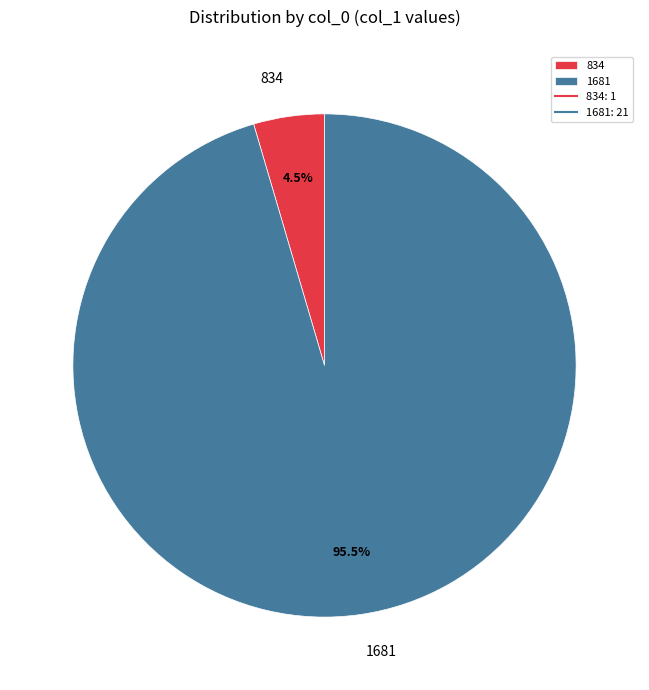

Between 1681 and 834, which is larger?

1681